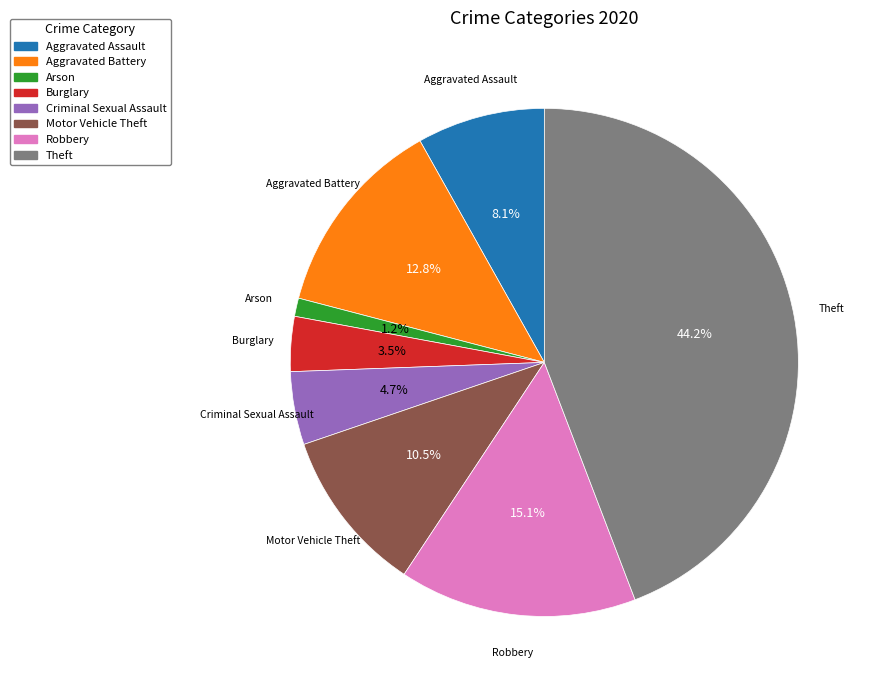

Do Aggravated Battery and Aggravated Assault together represent more than half of the pie?

No